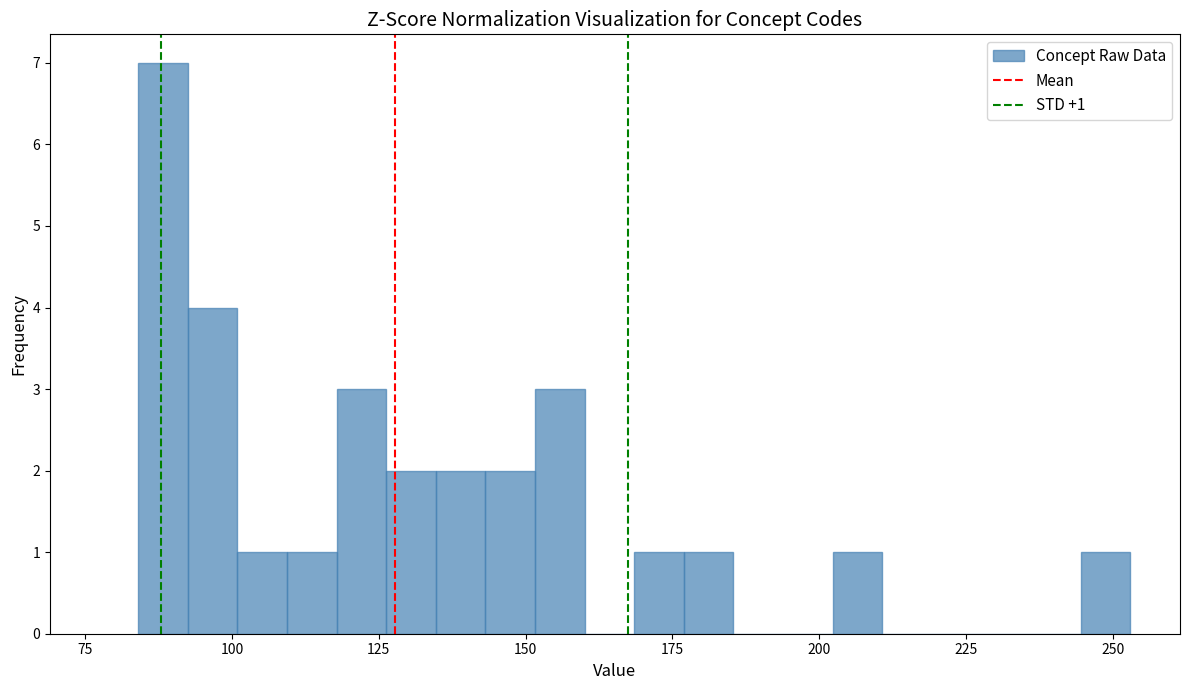

Read against the x-axis, roughly where is the centre of the tallest bar?

90